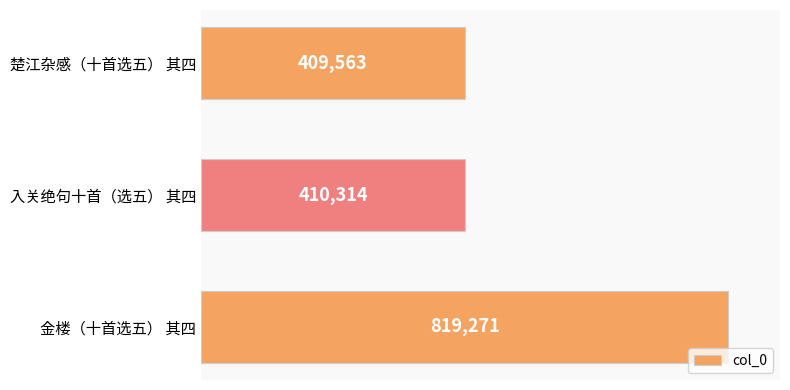

How many bars are there in total?

3